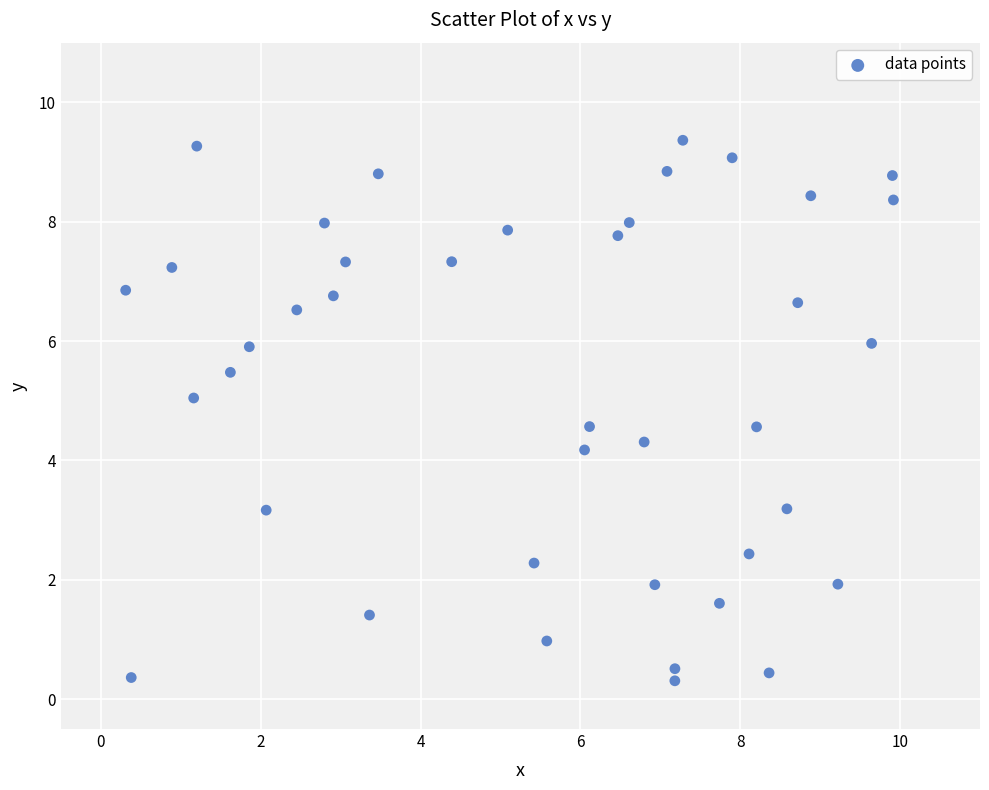

What is the range of X values (max minus min)?

9.6